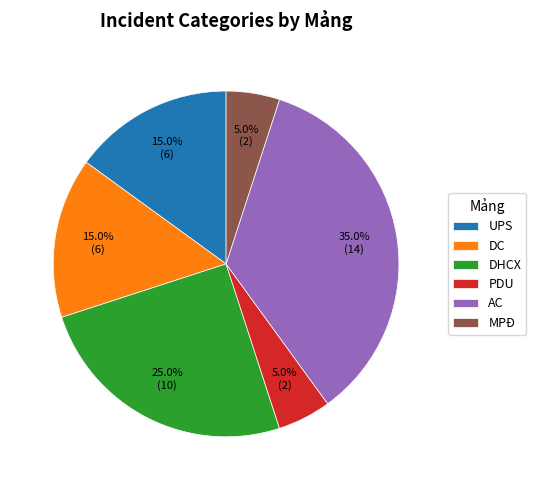

What is the ratio of the value at UPS to the value at AC?

0.4